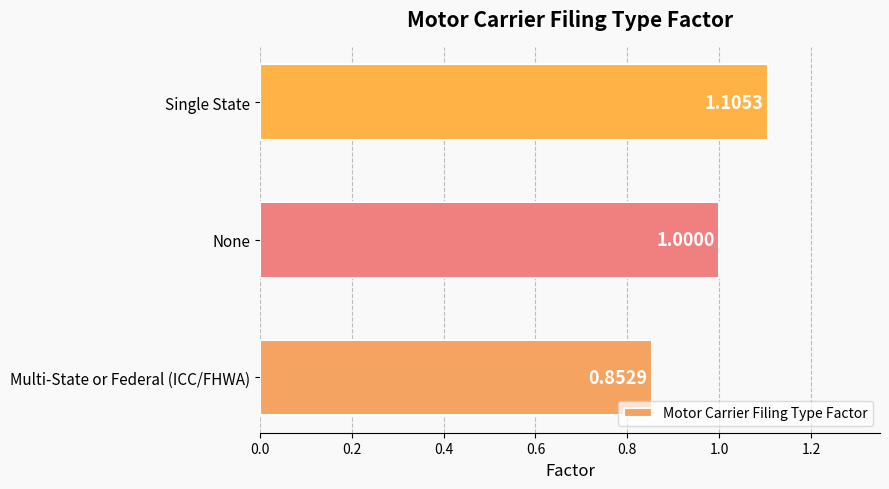

Count the number of data series in this chart.

1